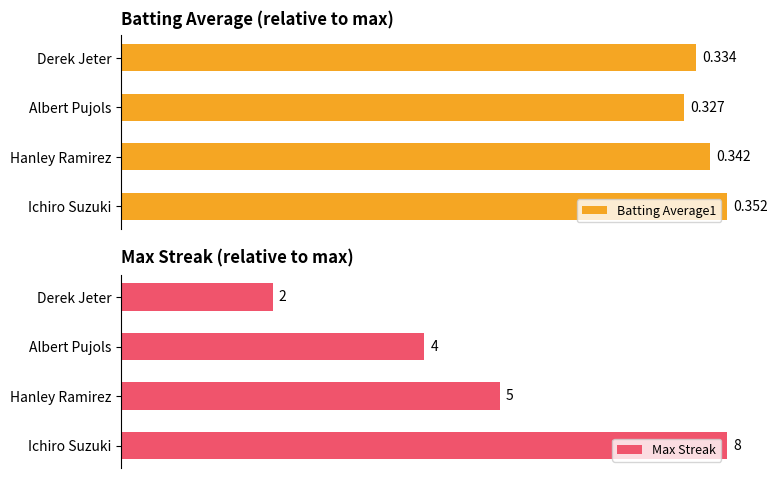

Reading right to left, what are all the values shown in this chart?

Batting Average1: 94.9	92.9	97.2	100.0
Max Streak: 25.0	50.0	62.5	100.0